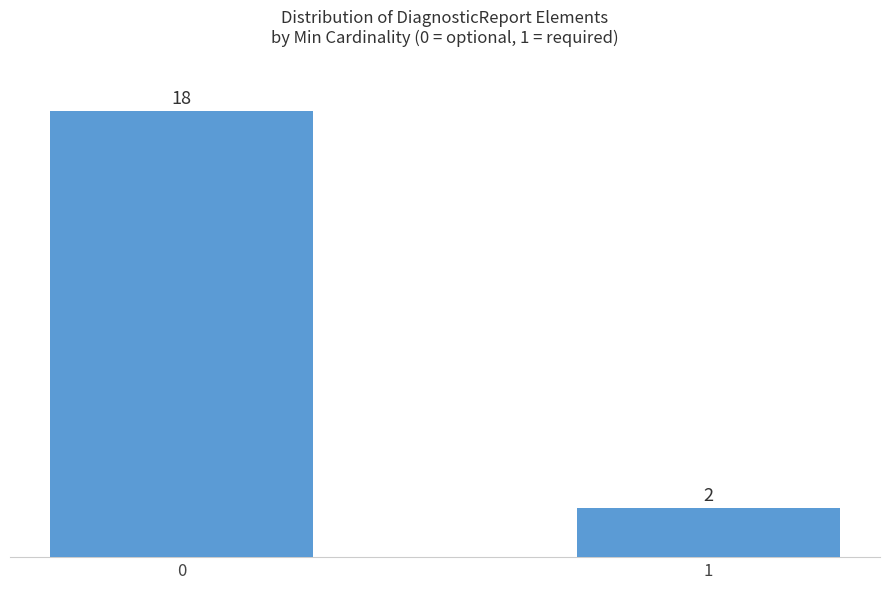

What is the minimum value shown in the chart?

2